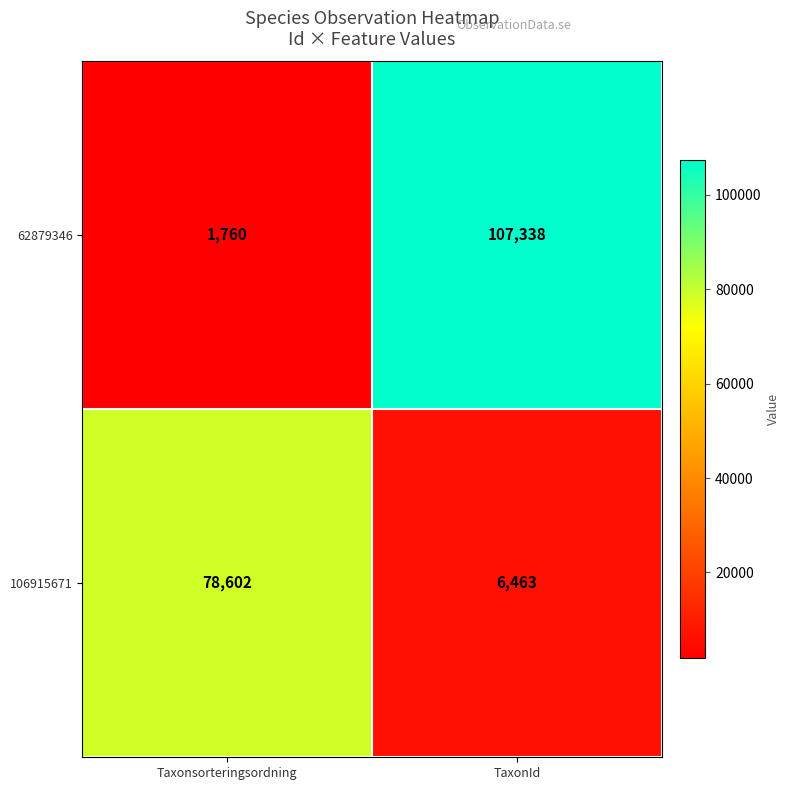

What is the difference between the maximum and minimum values in the 106915671 series?

72139